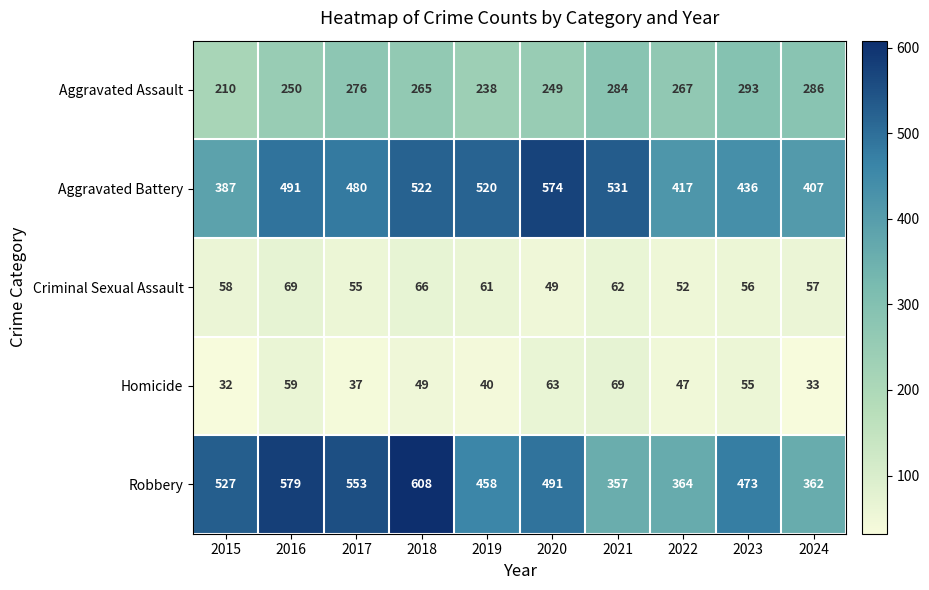

How many data points in Criminal Sexual Assault are less than 58?

5